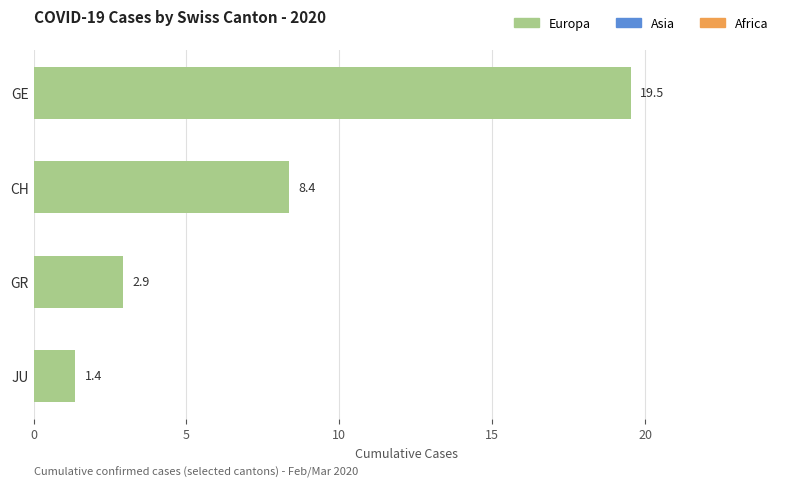

What is the label of the 4th bar from the bottom?

GE